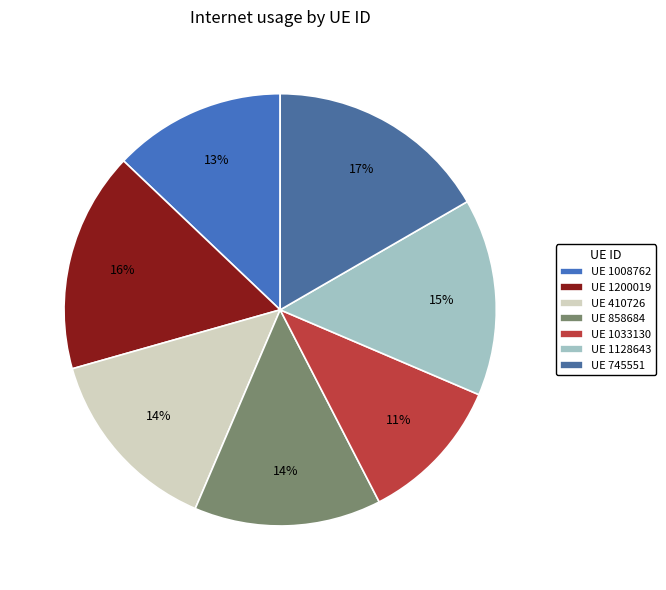

To the nearest percent, what is the difference between the largest and smallest slice percentages?

6%